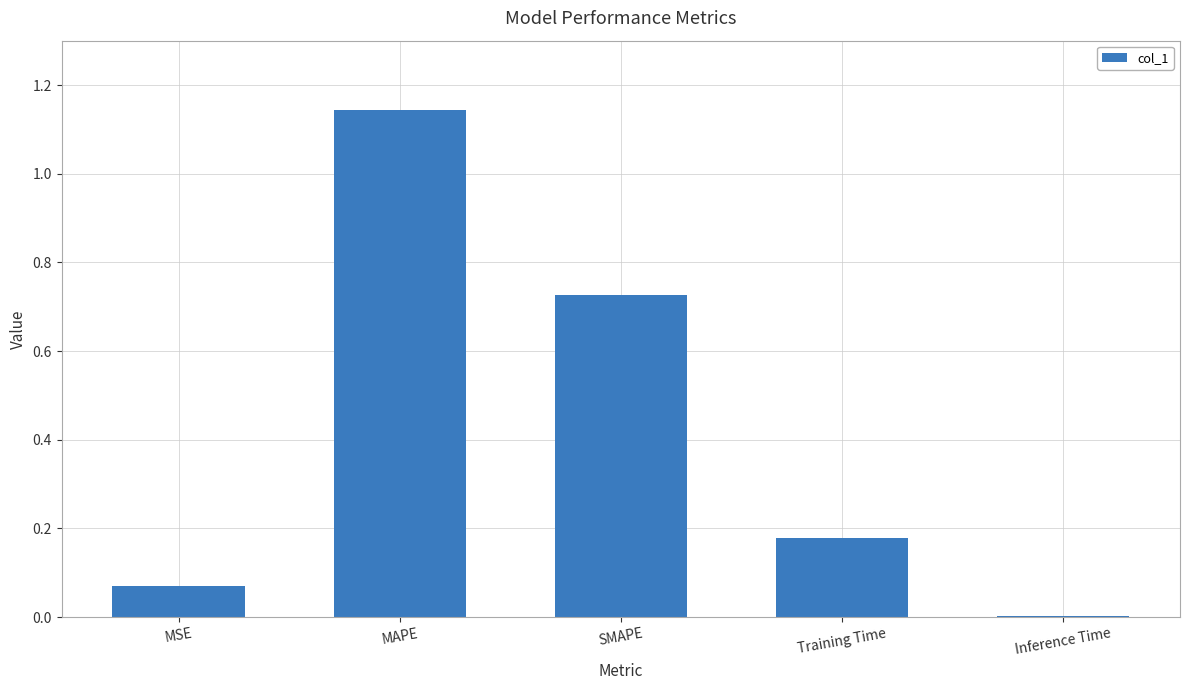

Count the number of data series in this chart.

1